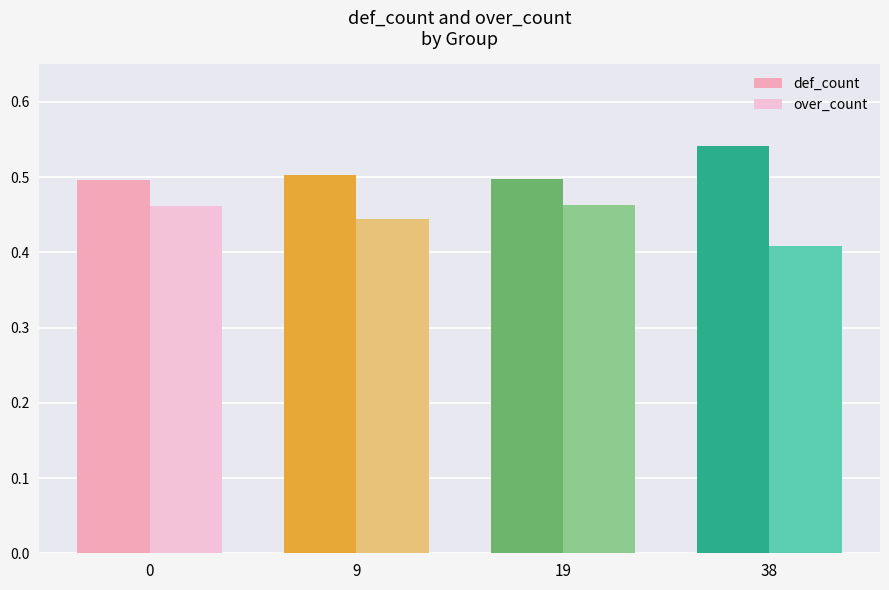

What is the total value across all series at 9?

0.9